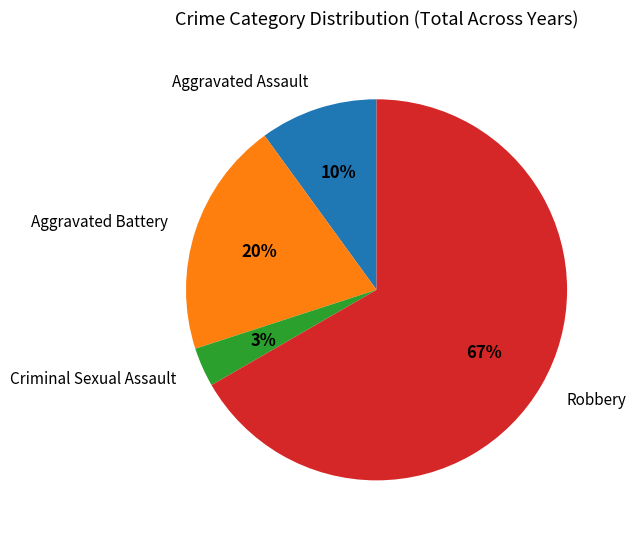

Which category has the biggest portion of the pie?

Robbery